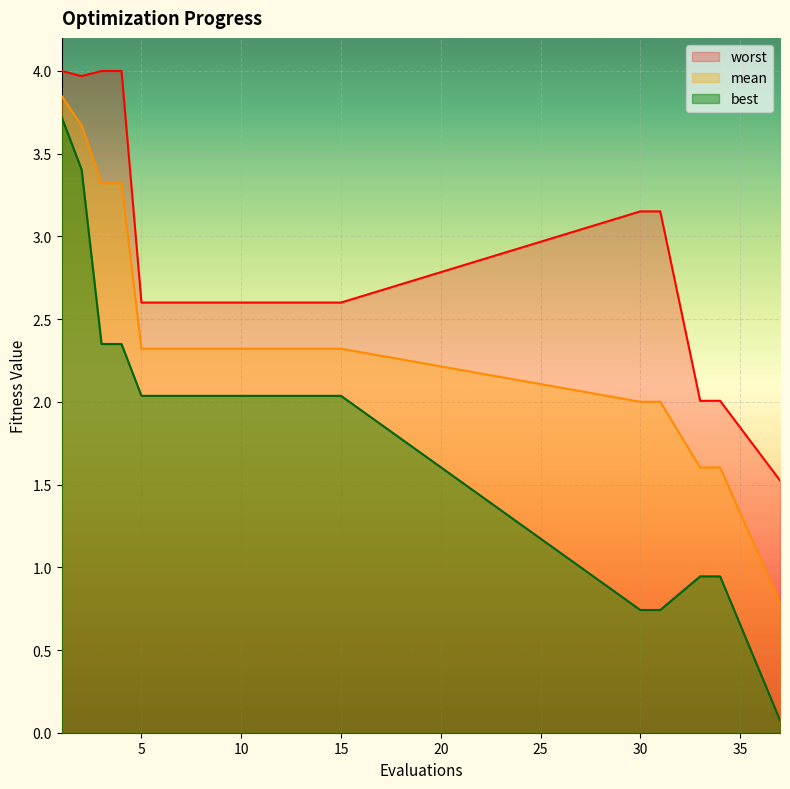

What is the total value across all series at 7?

7.0